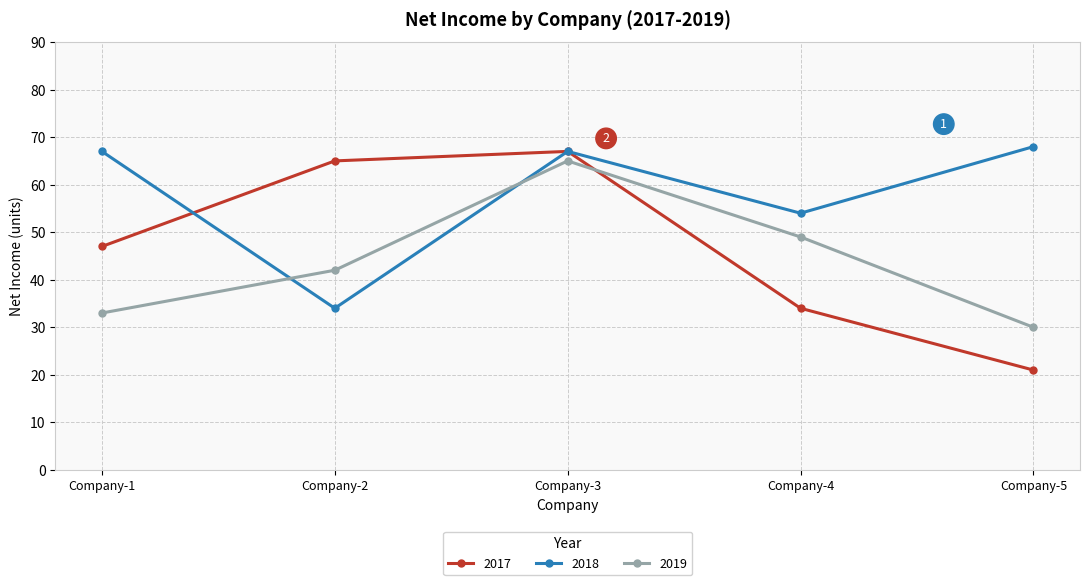

What is the total value across all series at Company-1?

147